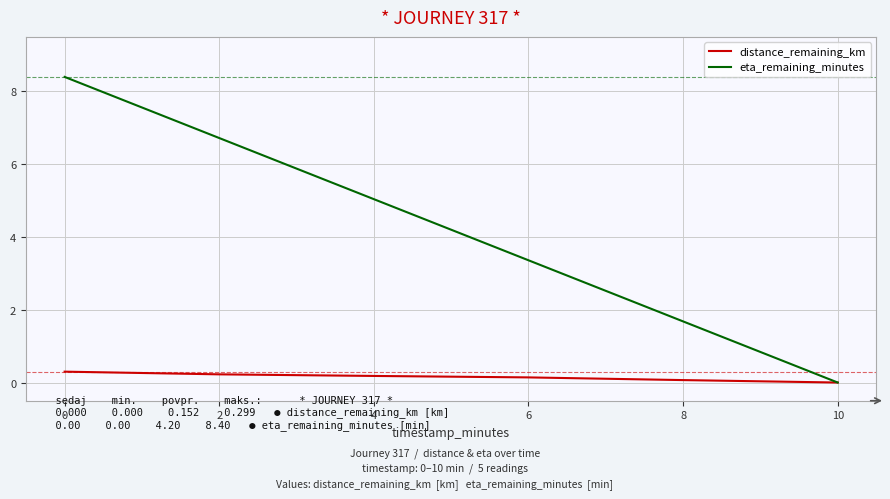

Reading left to right, list all the values displayed in this chart.

distance_remaining_km: 0.3	0.2	0.2	0.1	0.1	0.0
eta_remaining_minutes: 8.4	6.7	5.0	3.4	1.7	0.0